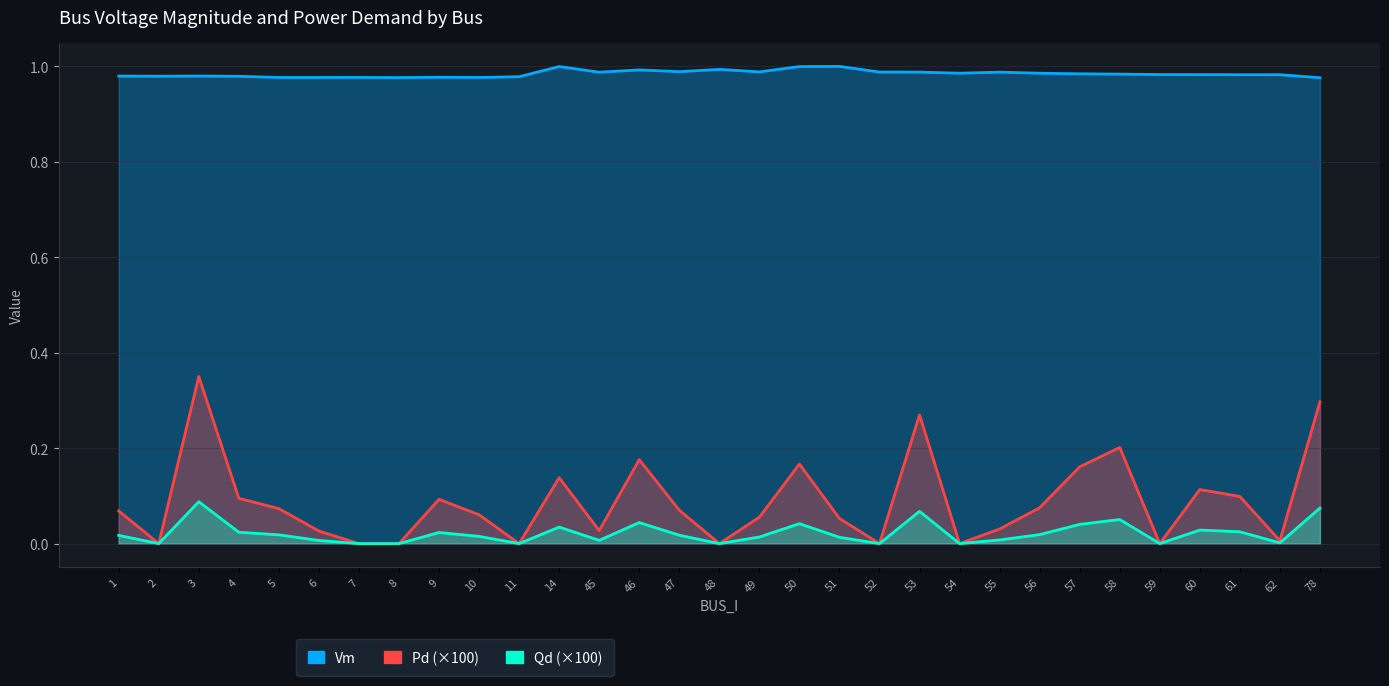

What is the sum of all Pd (×100) values?

2.7